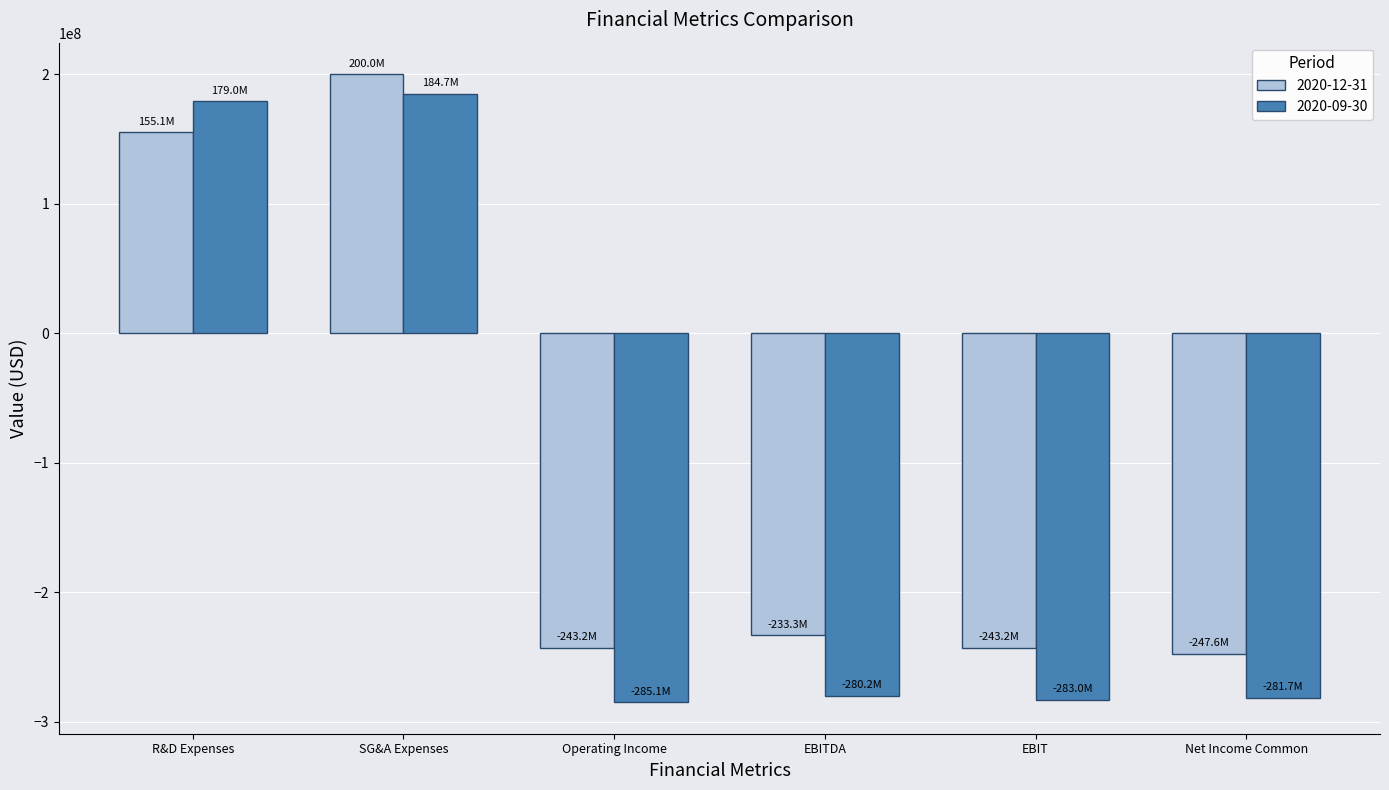

What is the difference between the highest and lowest values at EBITDA?

46848000